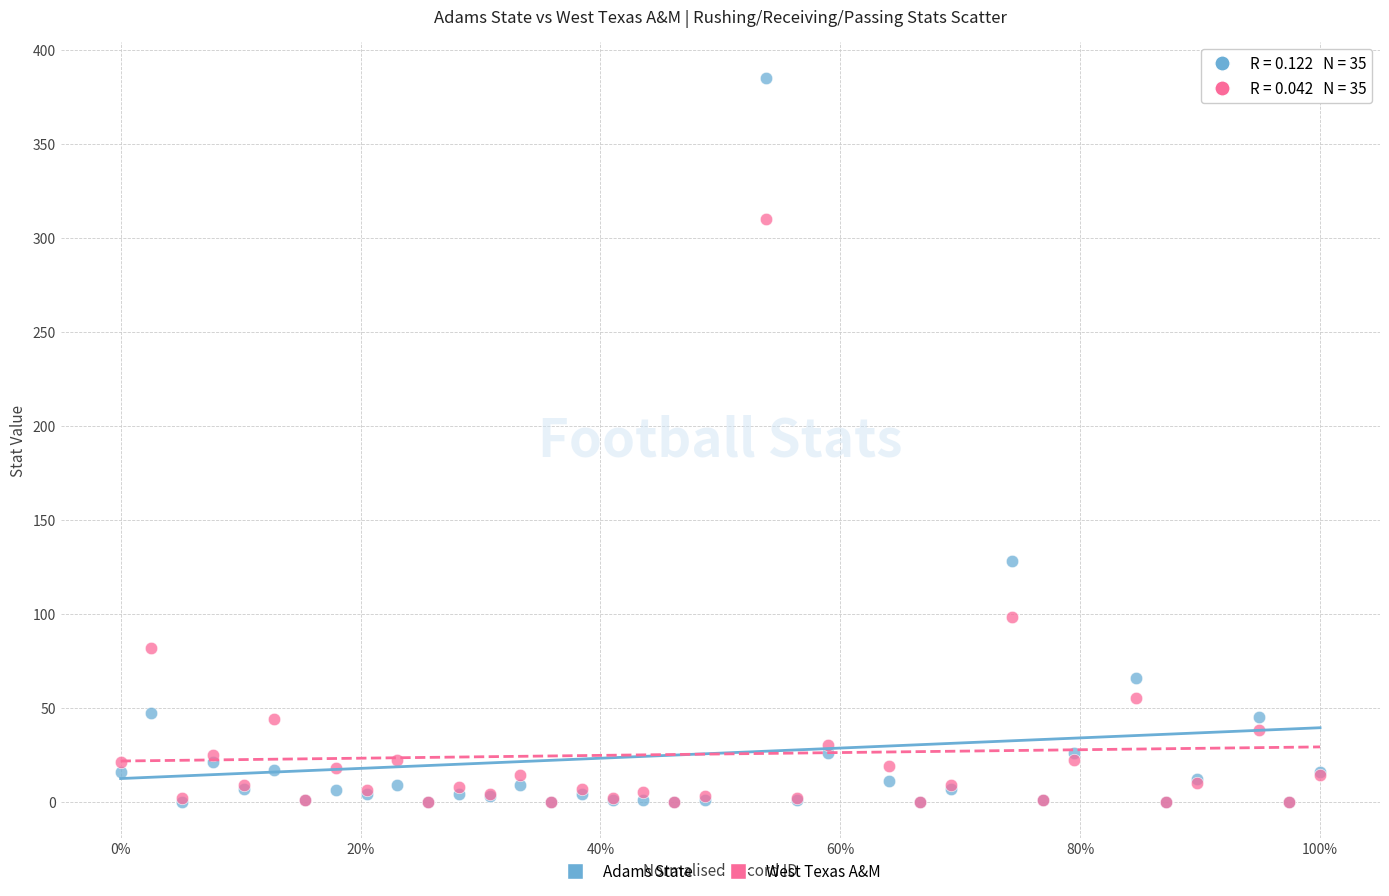

Across all series, what Y value is closest to 192?

128